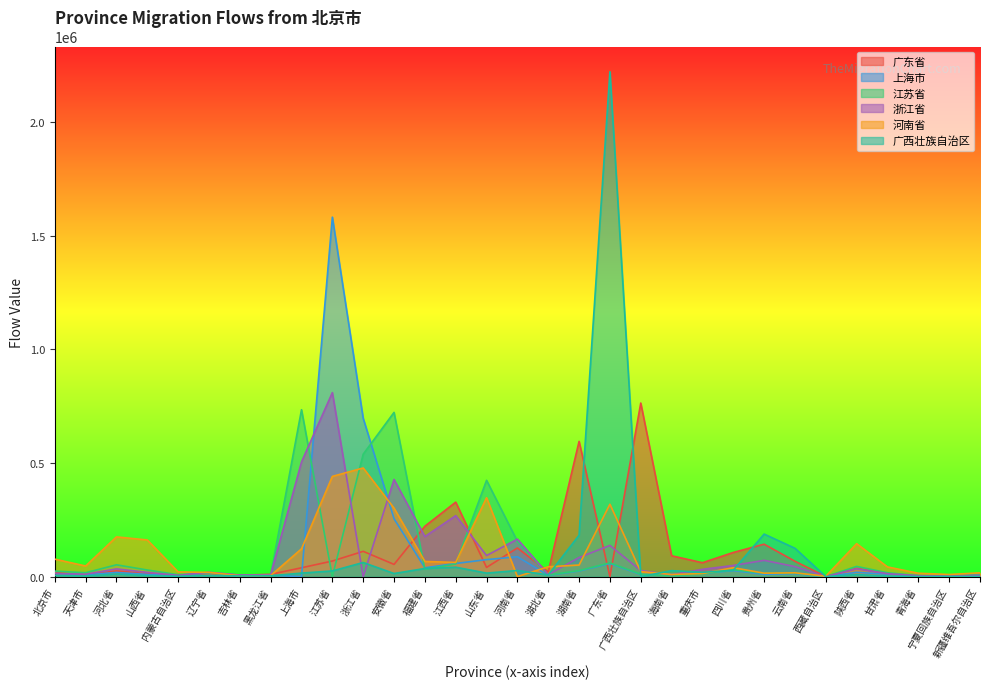

How many interior local valleys does the 浙江省 series have?

10